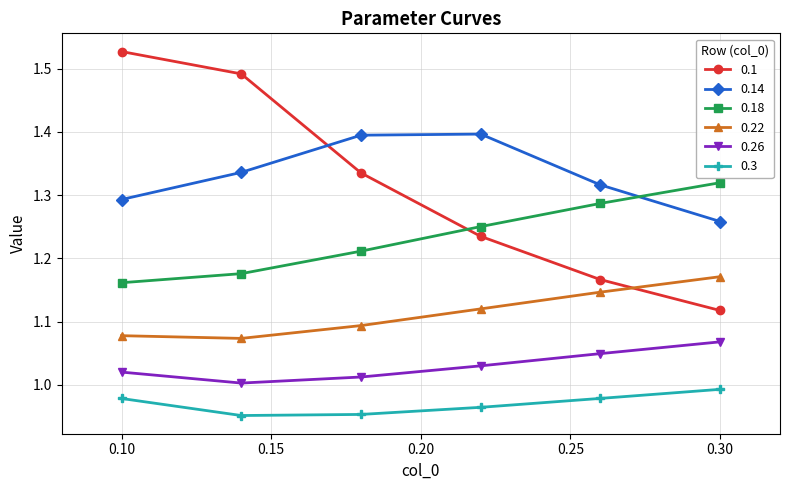

True or false: 0.14 has more than 2 points higher than both neighbors.

False